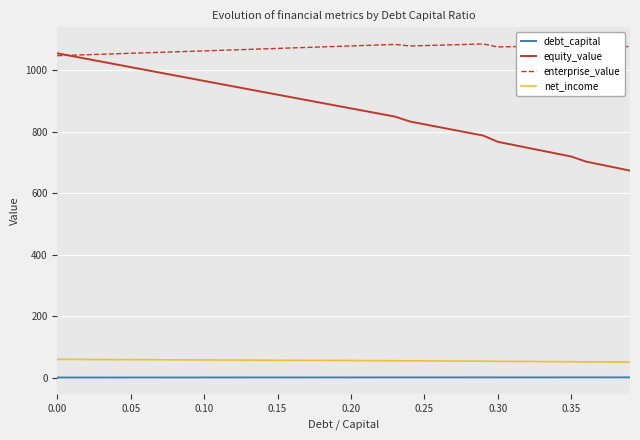

Which series has the largest range (max minus min)?

equity_value